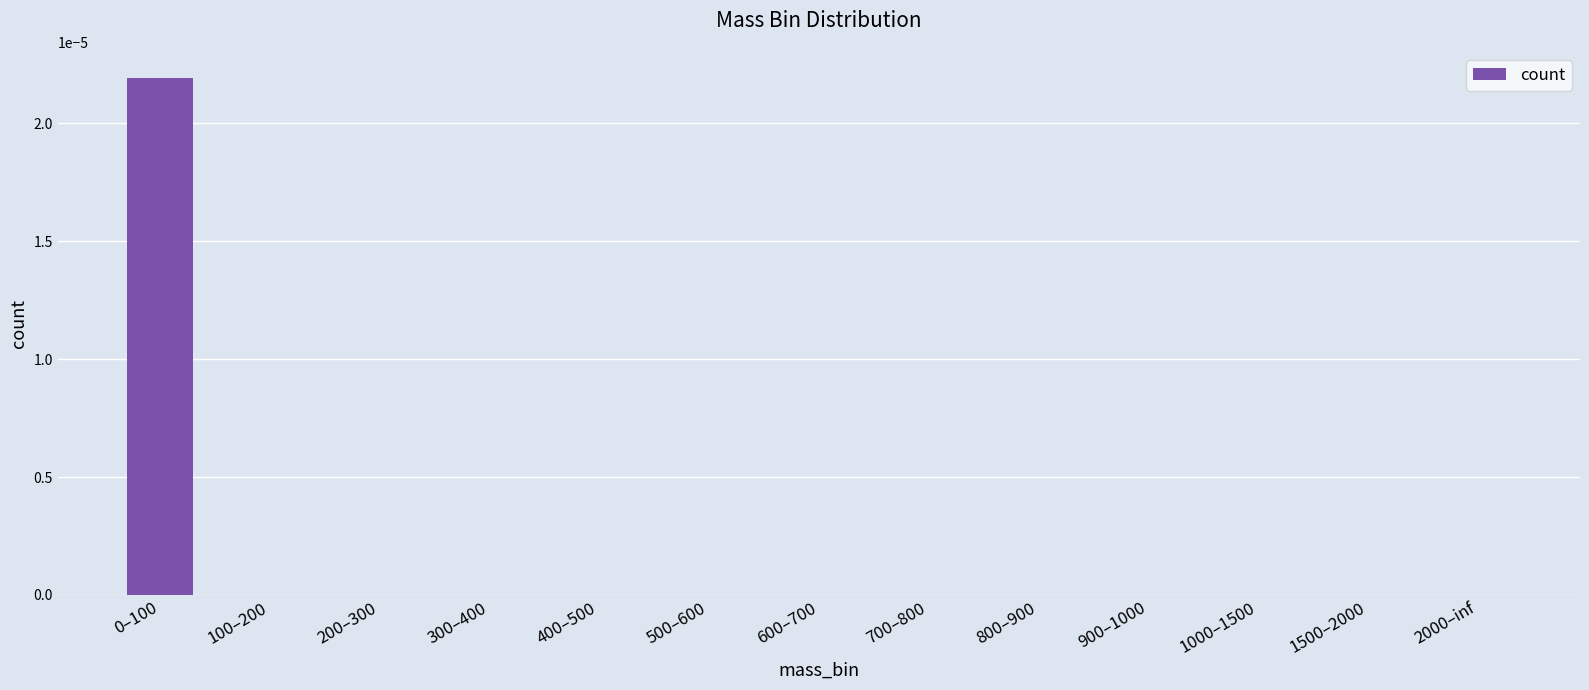

True or false: the data shows 0.0 at 700–800.

True